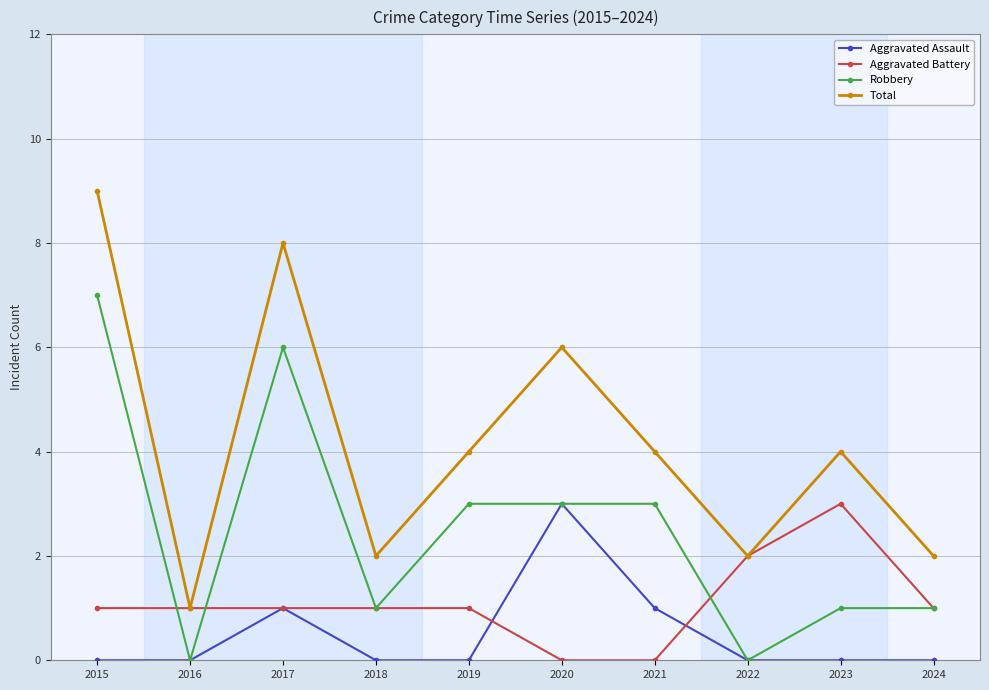

What is the maximum value shown in the chart?

9